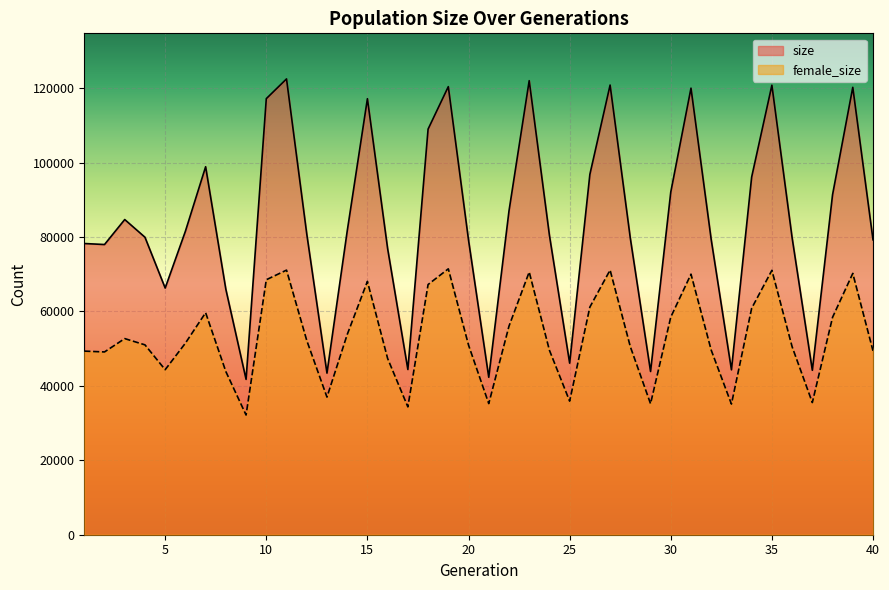

Which series has the largest total across all categories?

size